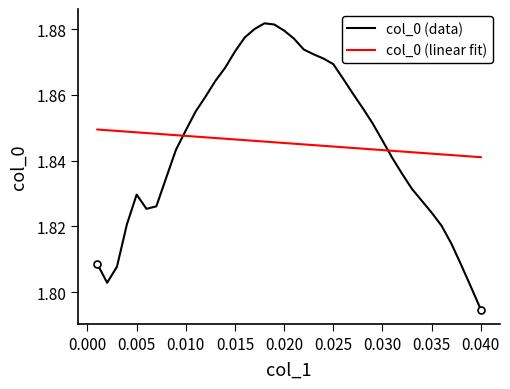

After their last crossing, which series has the higher values: col_0 (linear fit) or col_0 (data)?

col_0 (linear fit)